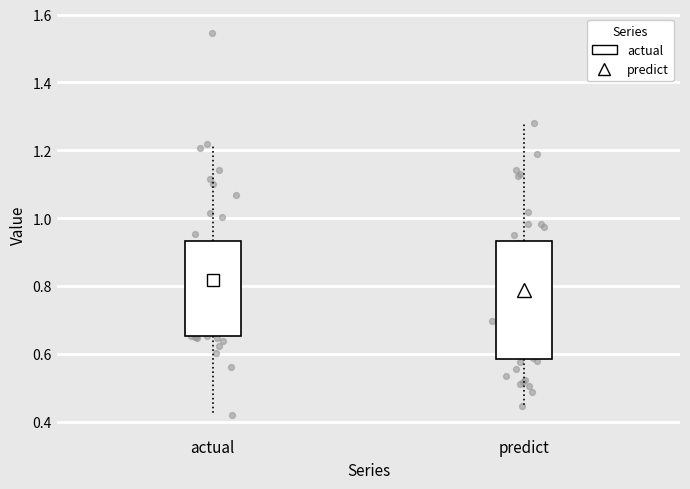

Which box has the highest median line?

predict